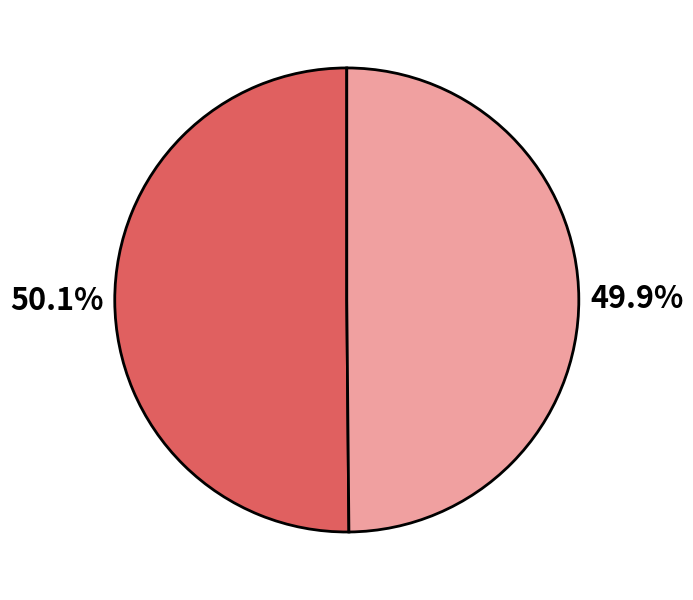

Is there a majority slice in this chart?

Yes